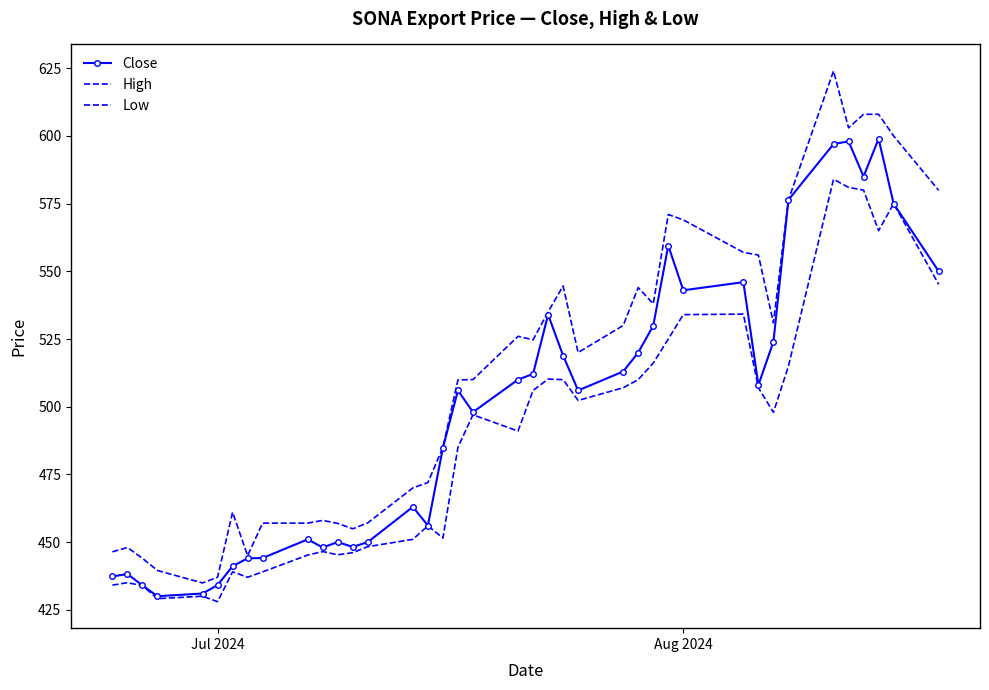

Which series has the largest range (max minus min)?

High